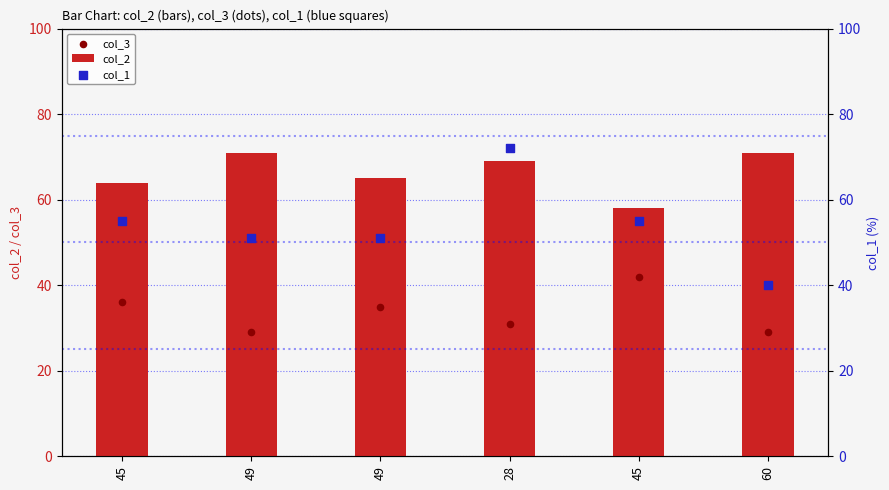

What is the total value across all series at 49?

151